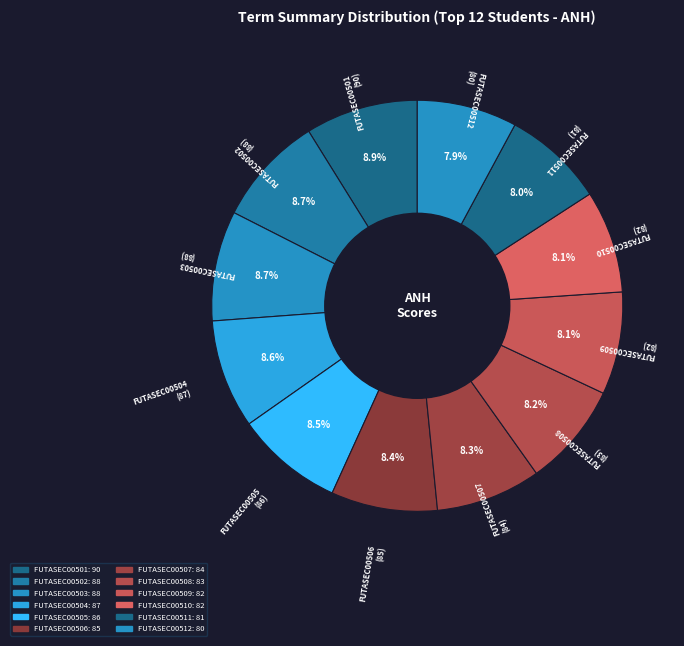

What is the largest slice in the pie chart?

FUTASEC00501